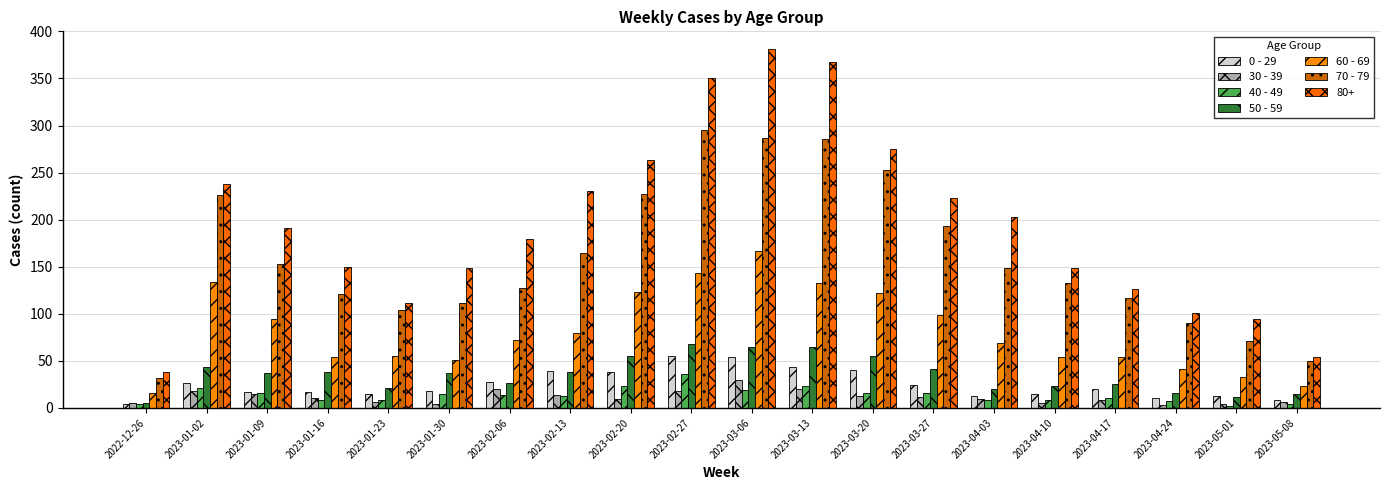

How many bars are there in each group?

7